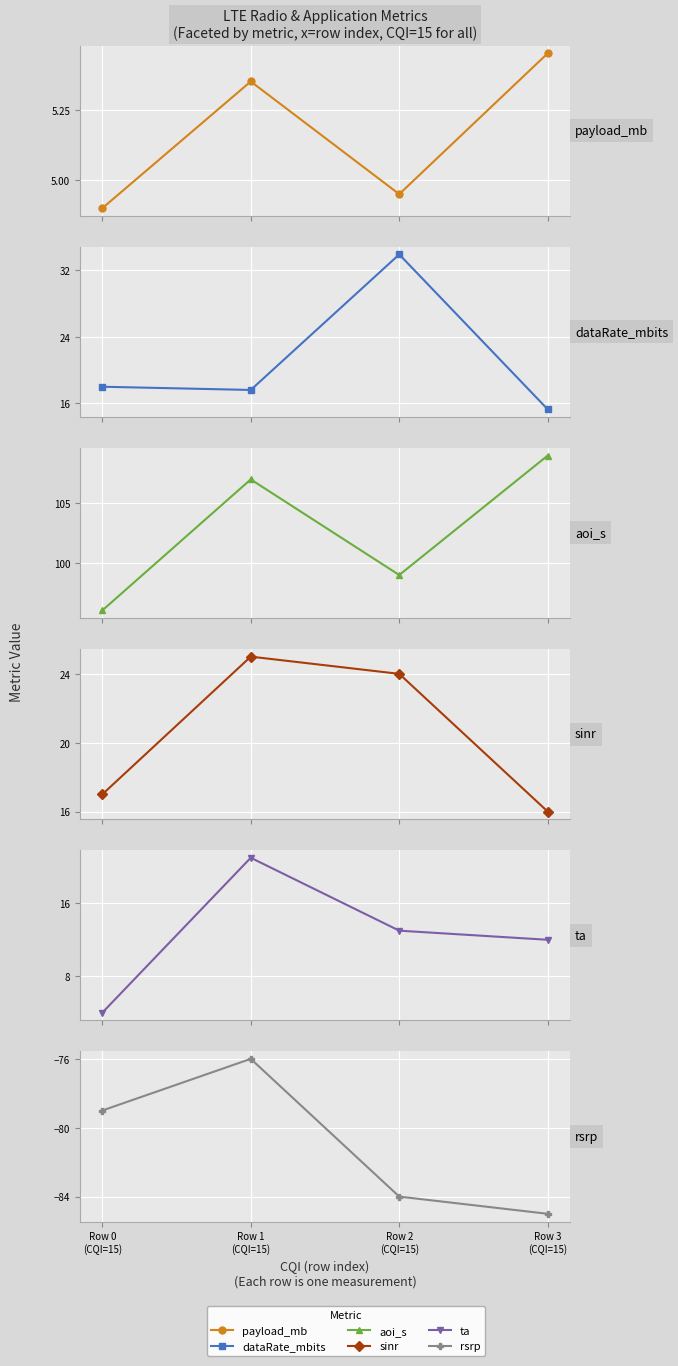

Rank the series by their maximum value, from lowest to highest.

rsrp, payload_mb, ta, sinr, dataRate_mbits, aoi_s